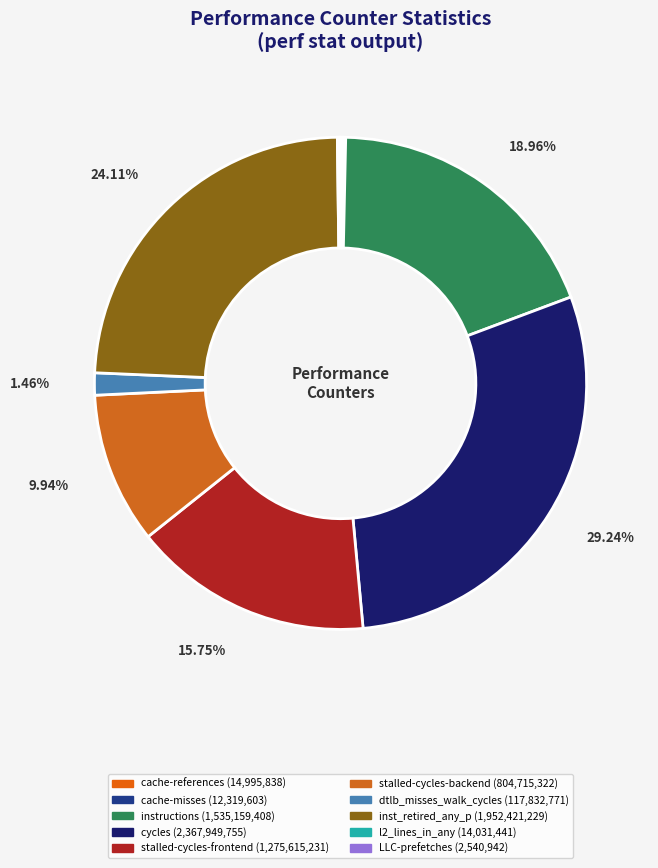

Combined, do cache-misses and cycles account for over 50%?

No